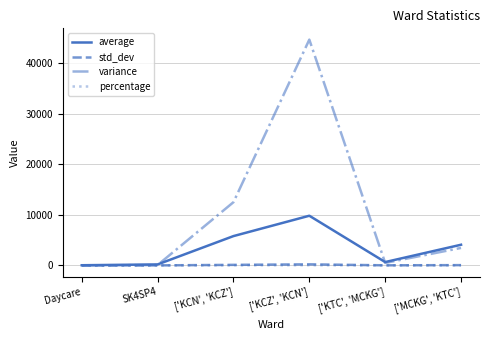

Which series has the largest total across all categories?

variance